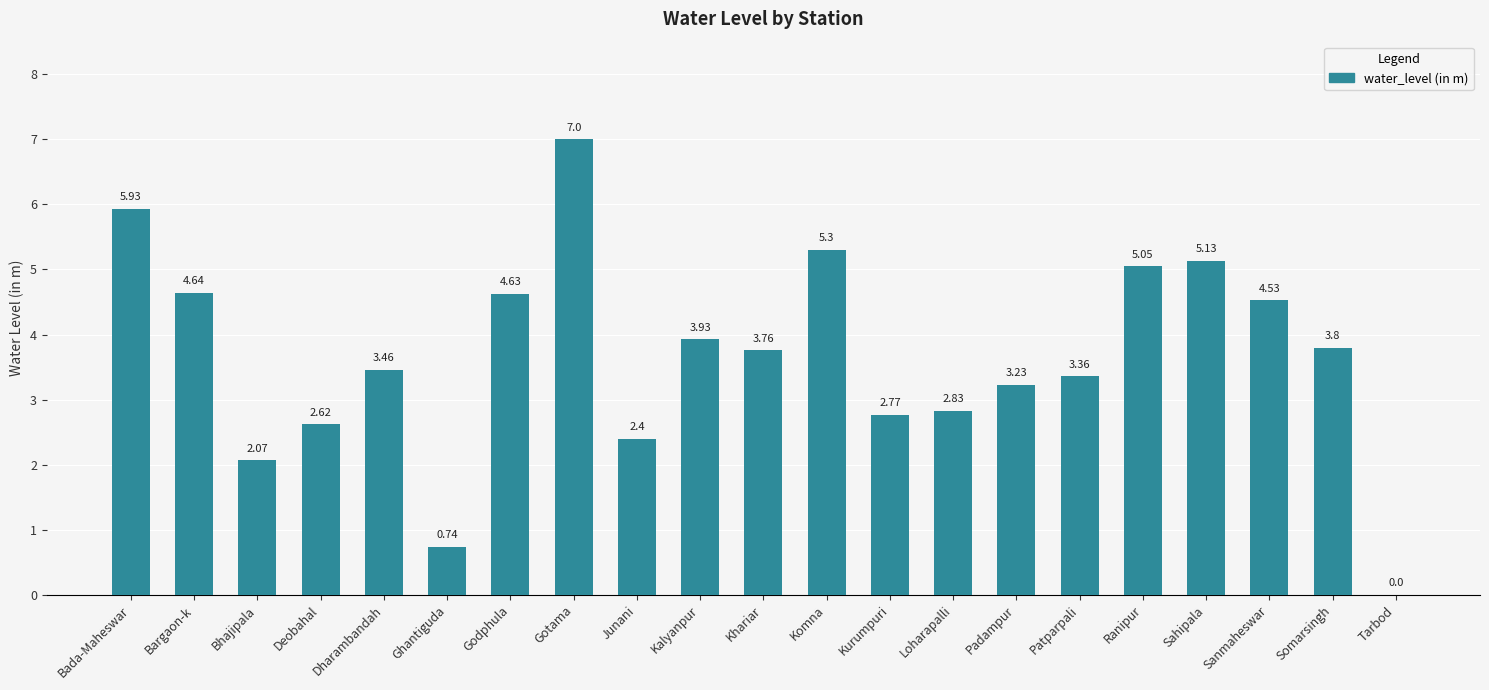

What is the maximum value shown in the chart?

7.0